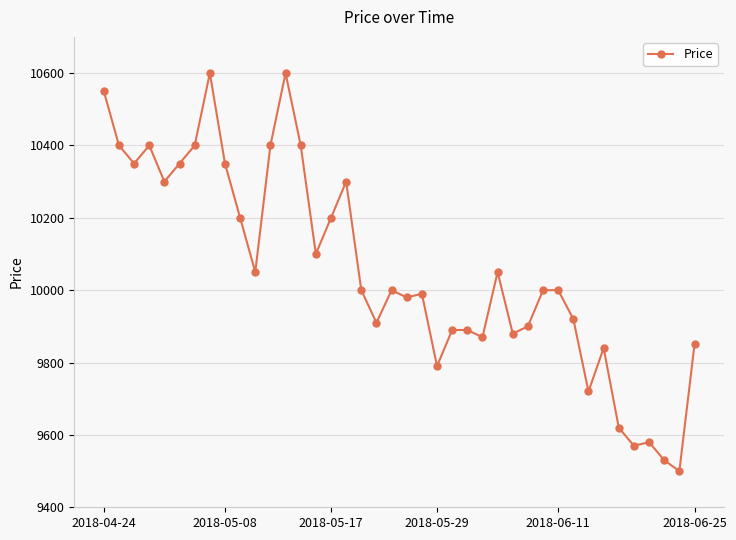

What is the maximum value shown in the chart?

10600